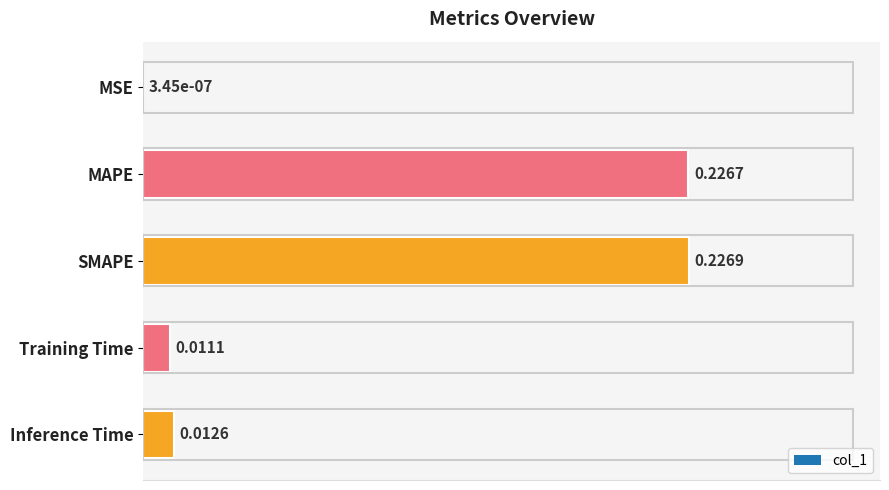

Which has a higher value, Training Time or SMAPE?

SMAPE